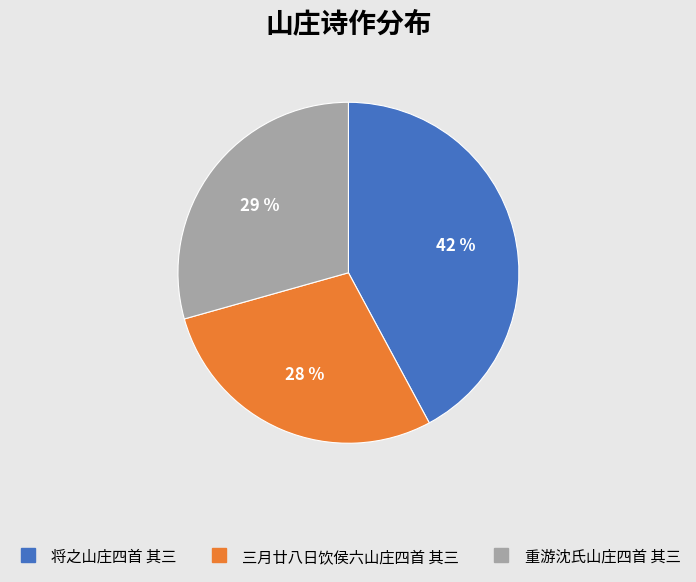

Combined, do 三月廿八日饮侯六山庄四首 其三 and 将之山庄四首 其三 account for over 50%?

Yes